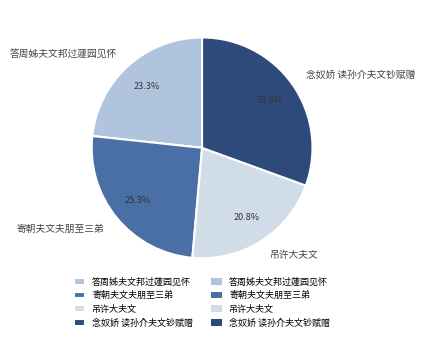

To the nearest percent, what percentage of the pie is 寄朝夫文夫朋至三弟?

25%